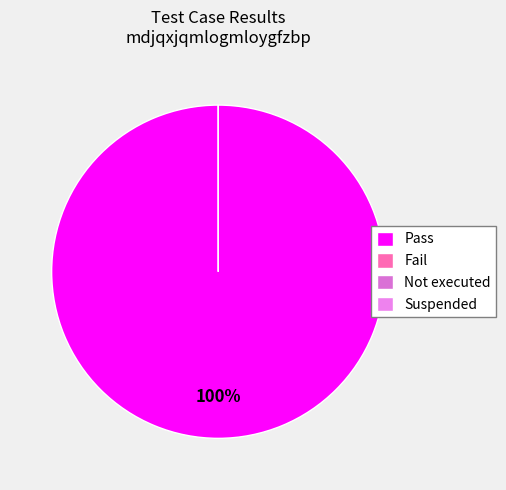

Is it true that Suspended is 1% of the pie?

False